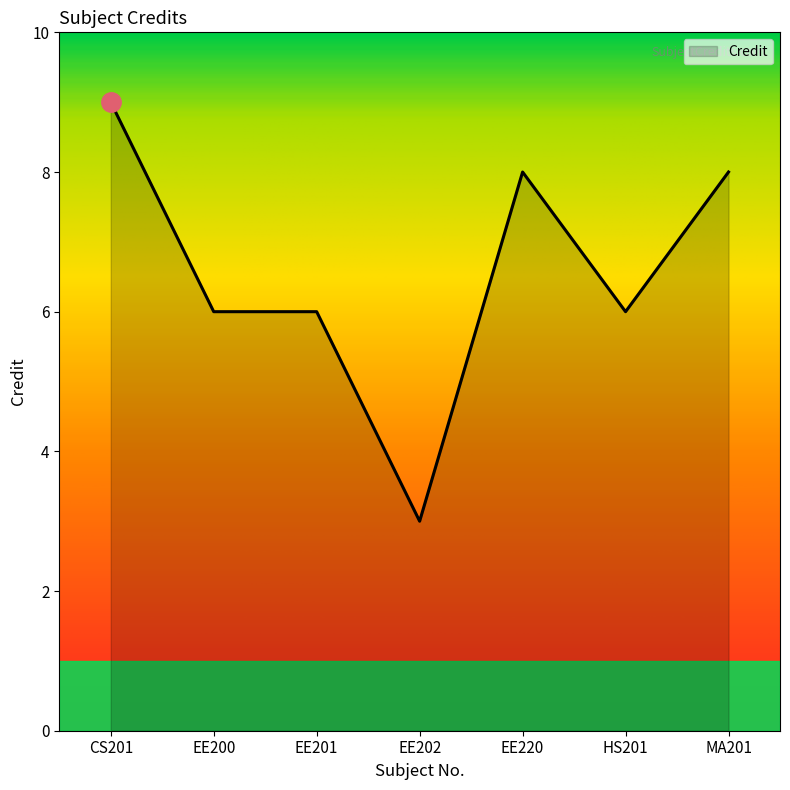

What position from the left is EE220?

5